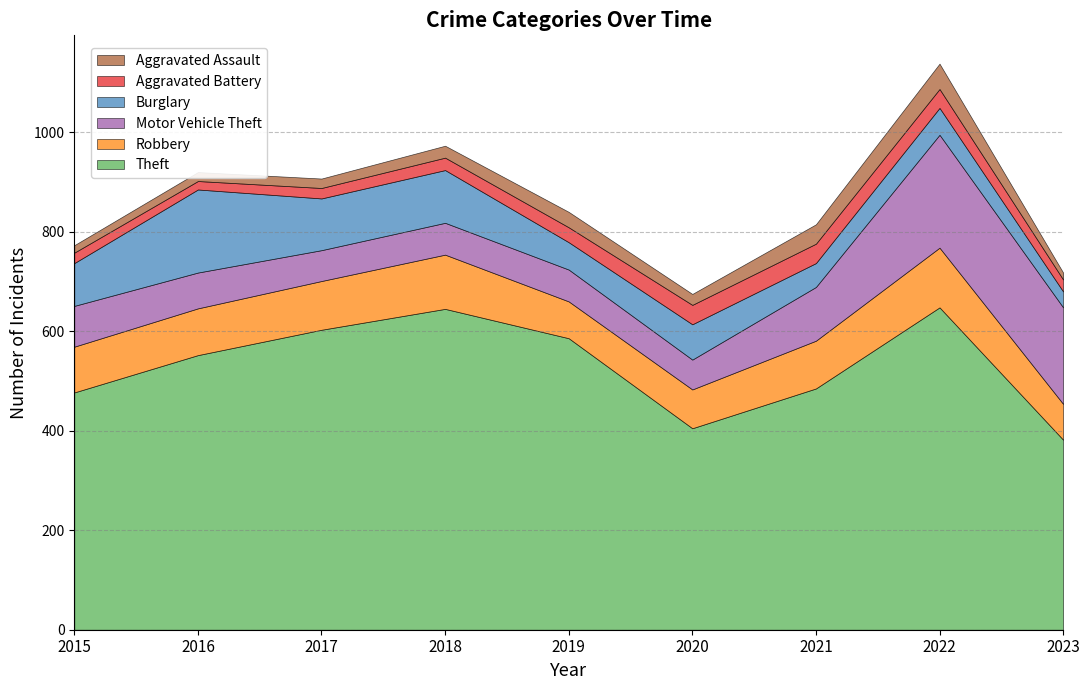

True or false: Burglary and Aggravated Assault intersect in this chart.

False